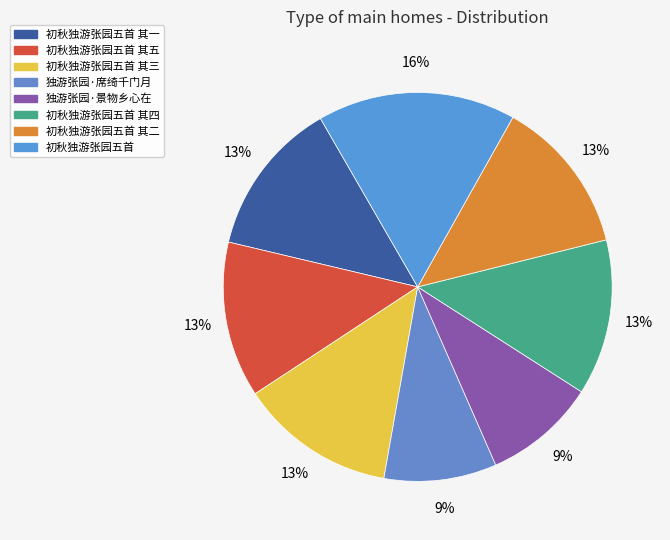

How many slices are in this pie chart?

8